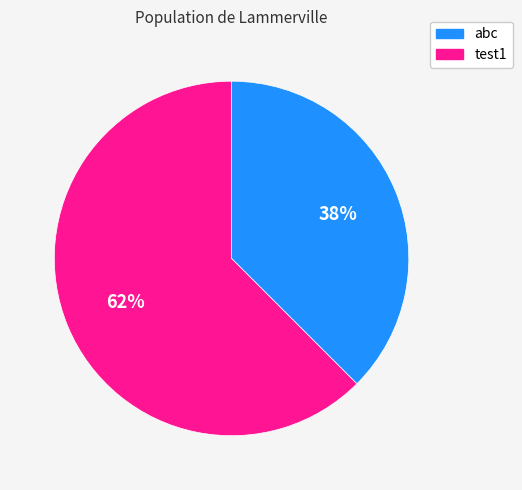

How many slices are in this pie chart?

2